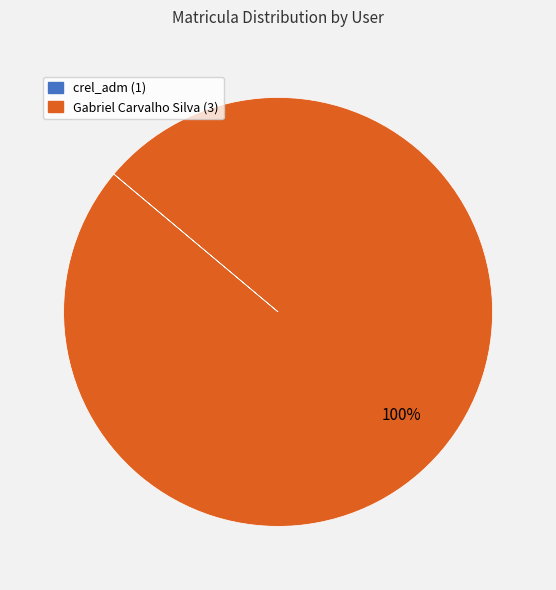

To the nearest percent, what is the average slice percentage?

50%